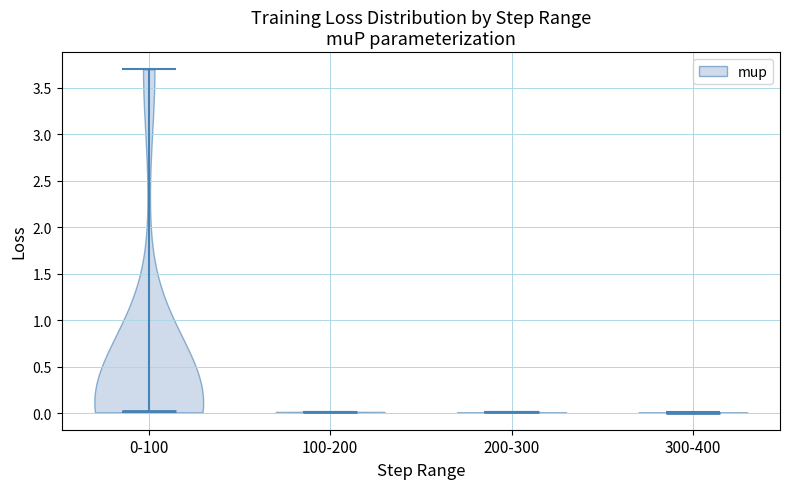

Reading left to right, read every violin against the y-axis: where its median line is, and the lowest and highest points it reaches. The values are not printed on the chart, so give them approximately, as read against the axis.

0-100: median line 0.0, lowest point 0.0, highest point 3.7
100-200: median line 0.0, lowest point 0.0, highest point 0.0
200-300: median line 0.0, lowest point 0.0, highest point 0.0
300-400: median line 0.0, lowest point 0.0, highest point 0.0